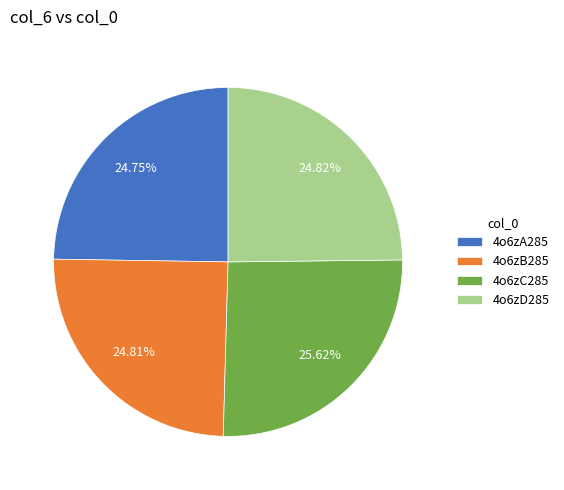

To the nearest percent, what portion does 4o6zC285 represent?

26%